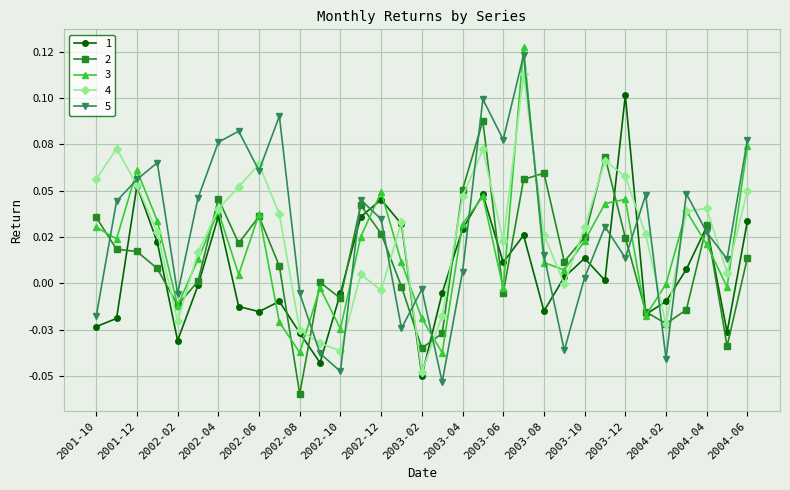

What are all the series names shown in the legend?

1, 2, 3, 4, 5